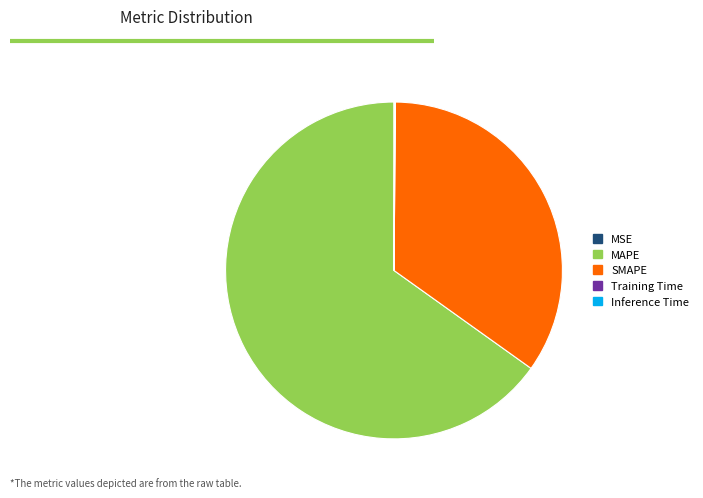

Between MAPE and SMAPE, which is larger?

MAPE